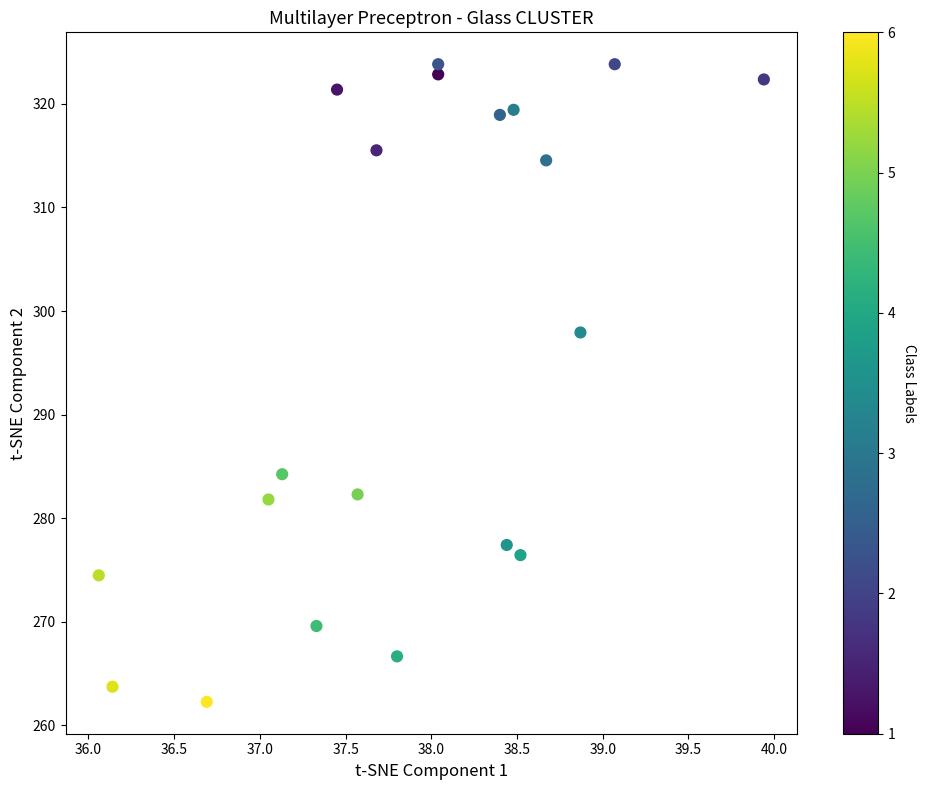

What Y value in the scatter plot is closest to 293?

297.9